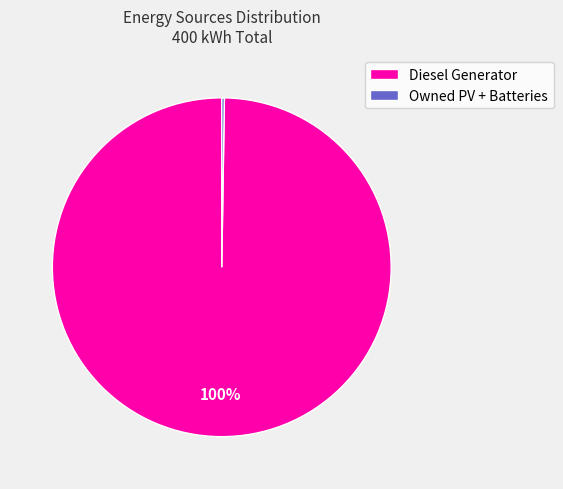

To the nearest percent, what is the difference between the largest and smallest slice percentages?

100%